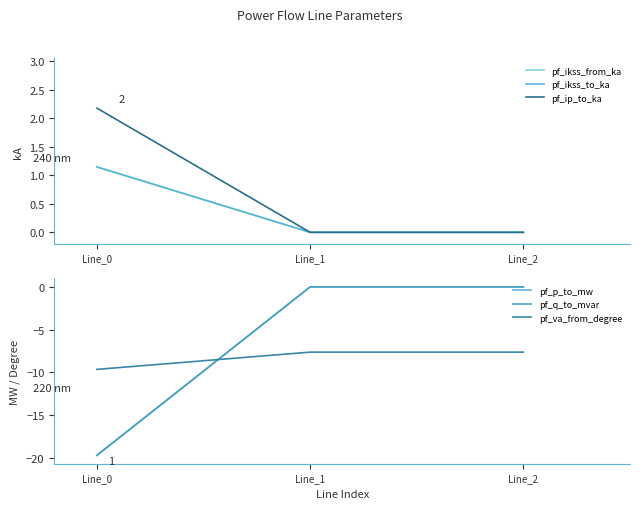

True or false: pf_ikss_from_ka has a value of 1.7 at Line_0.

False